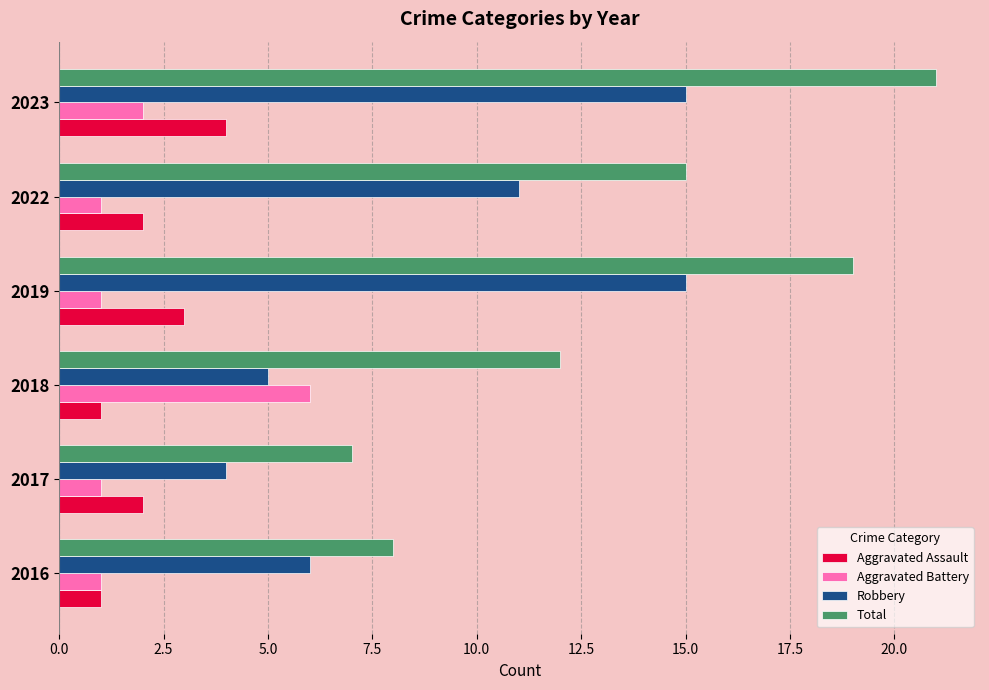

List the series in order of their peak value, lowest first.

Aggravated Assault, Aggravated Battery, Robbery, Total